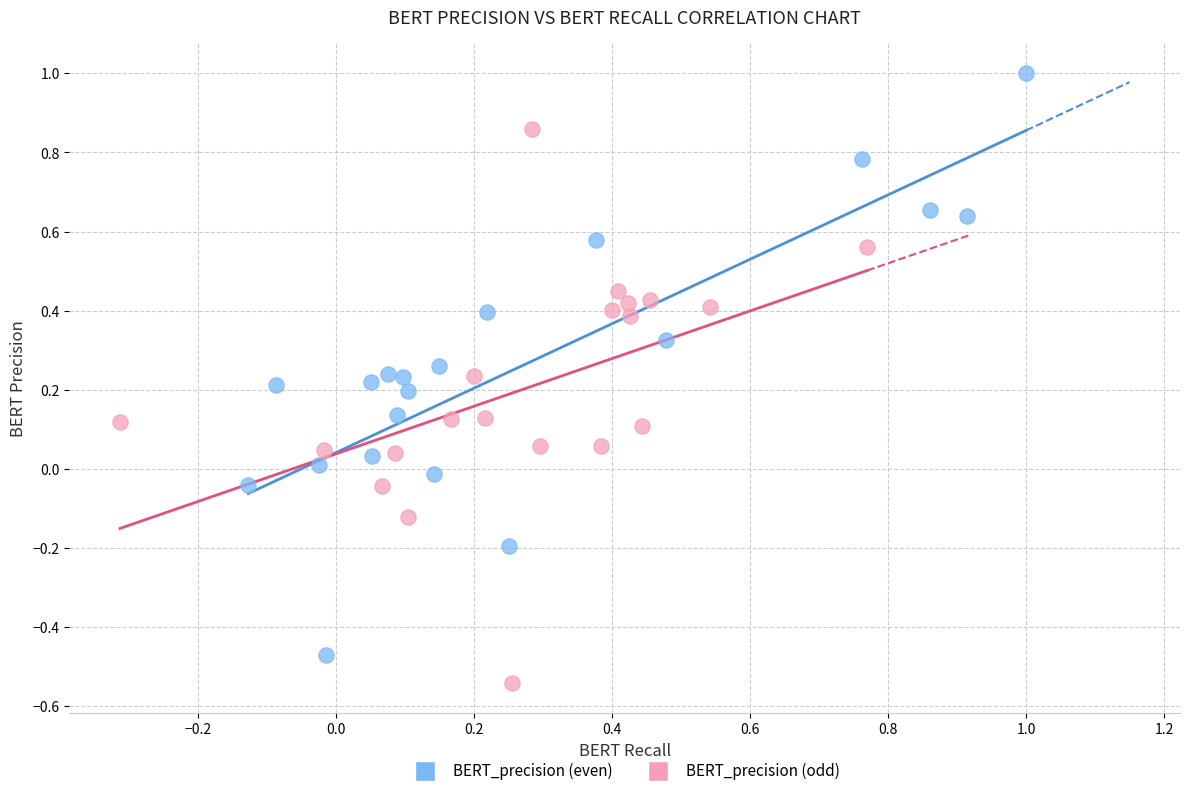

Which series contains the lowest Y value?

BERT_precision (odd)